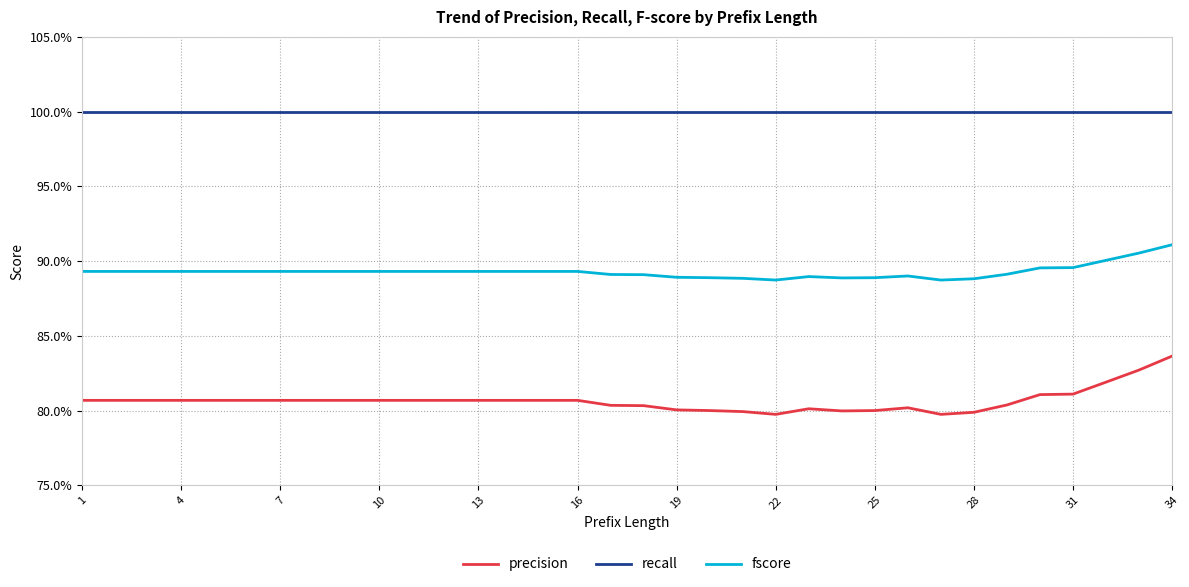

True or false: fscore and precision intersect in this chart.

False